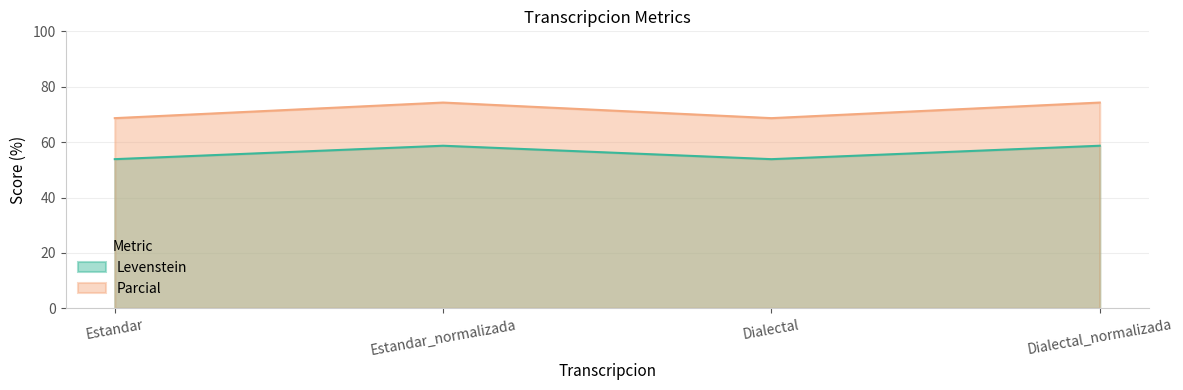

Which category has the lowest value across all series?

Estandar